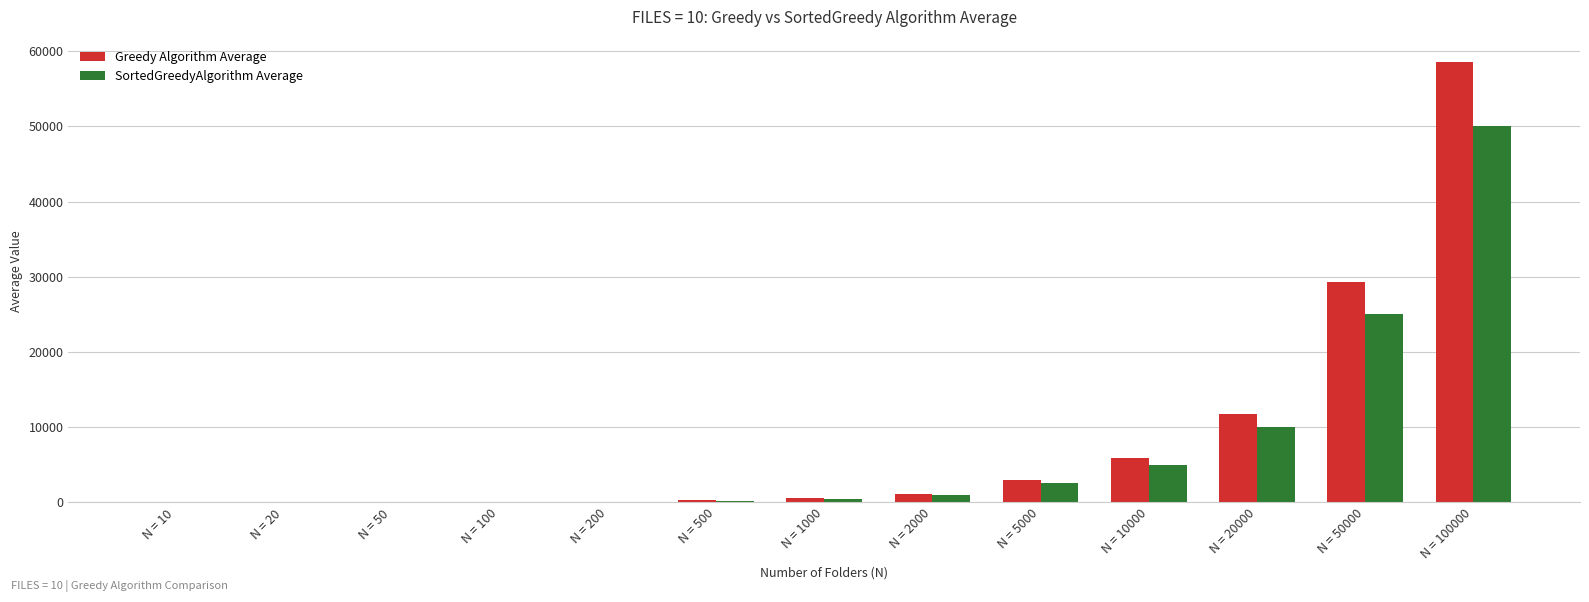

Which series changed the most between N = 10 and N = 5000?

Greedy Algorithm Average